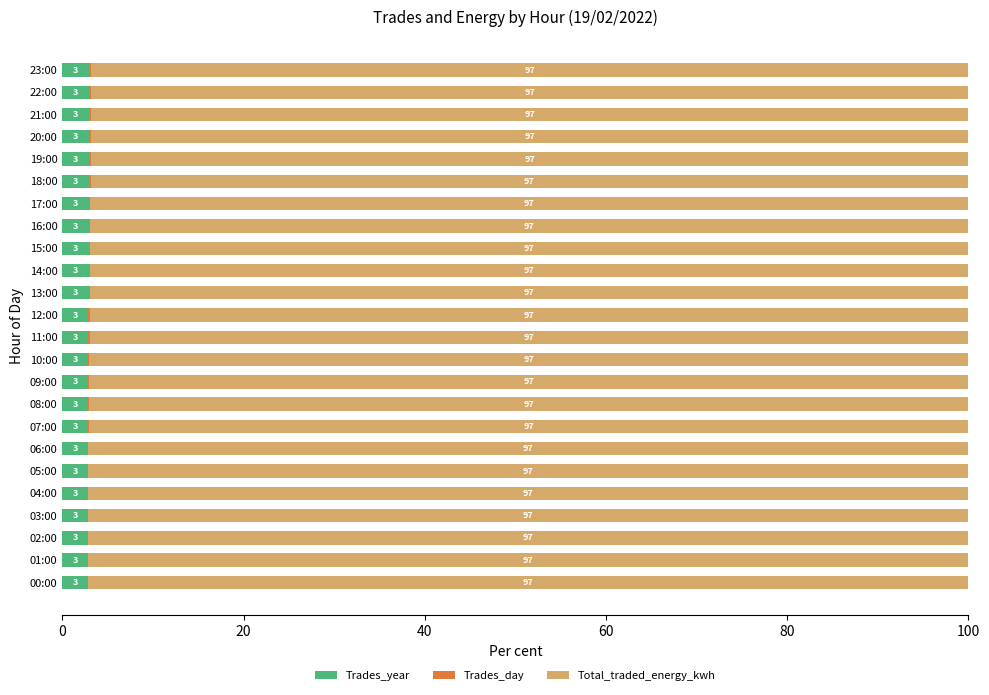

What is the total value across all series at 06:00?

100.0